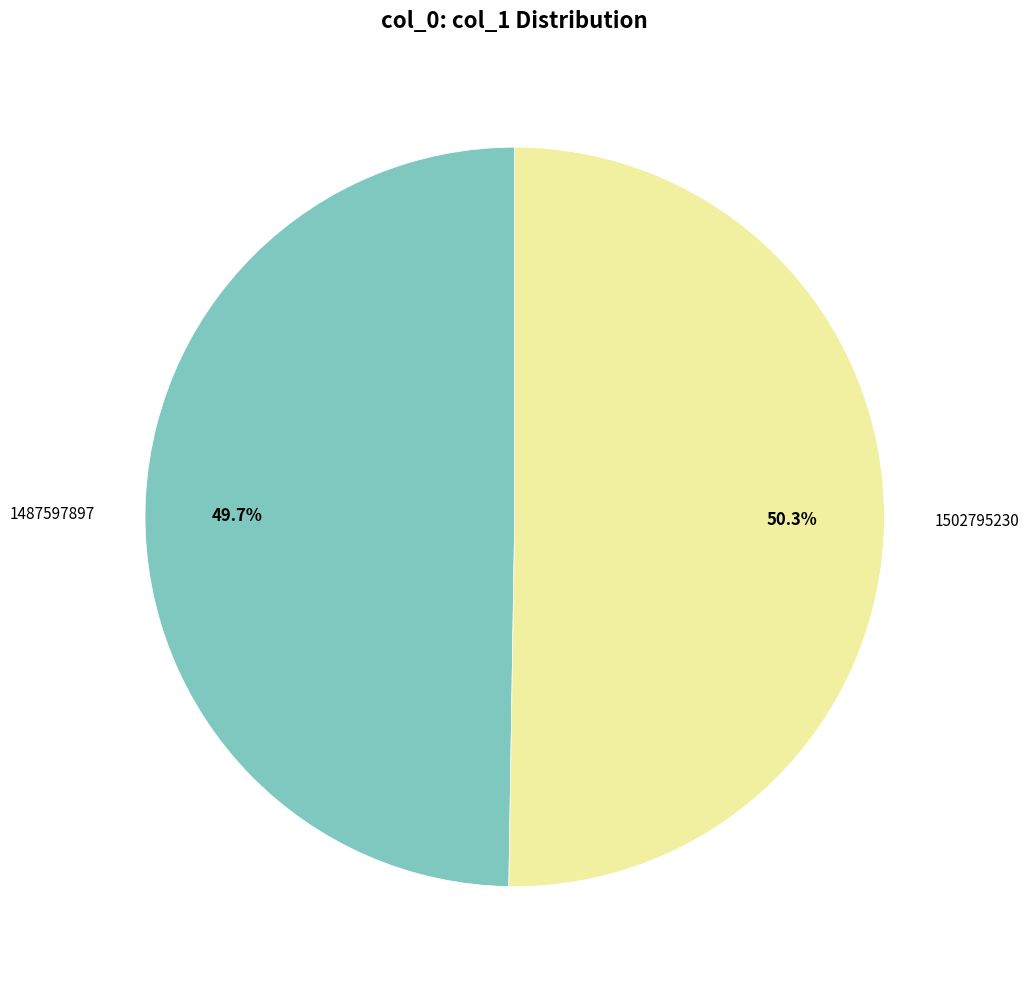

Is there any slice that represents more than half of the pie?

Yes